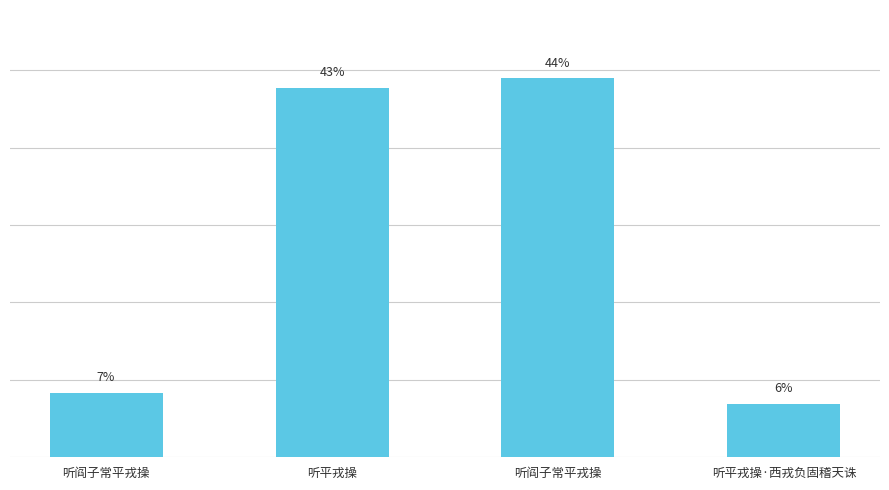

Are the bars horizontal?

No